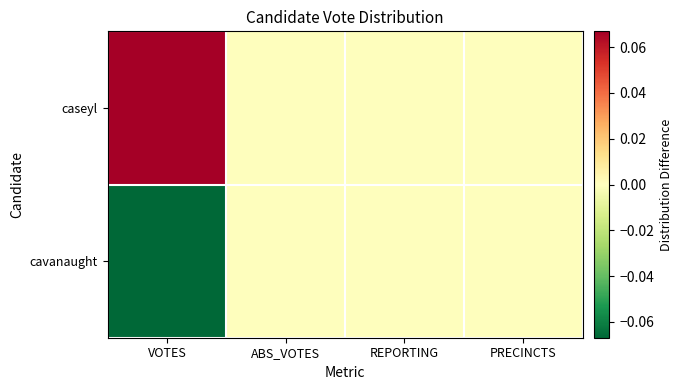

Reading left to right, list all the values displayed in this chart.

caseyl: VOTES=0.1	ABS_VOTES=0.0	REPORTING=0.0	PRECINCTS=0.0
cavanaught: VOTES=-0.1	ABS_VOTES=0.0	REPORTING=0.0	PRECINCTS=0.0